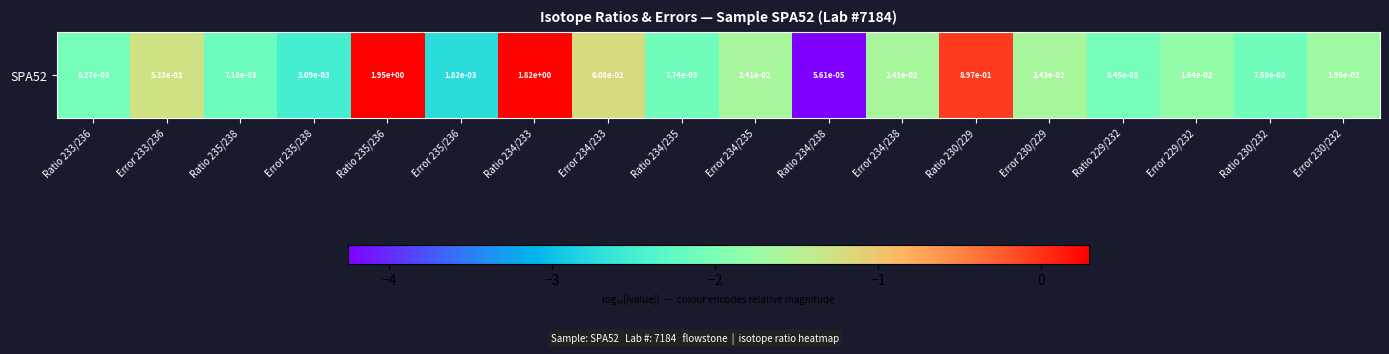

The chart shows a value of -2.5 at Error 235/238. True or false?

True